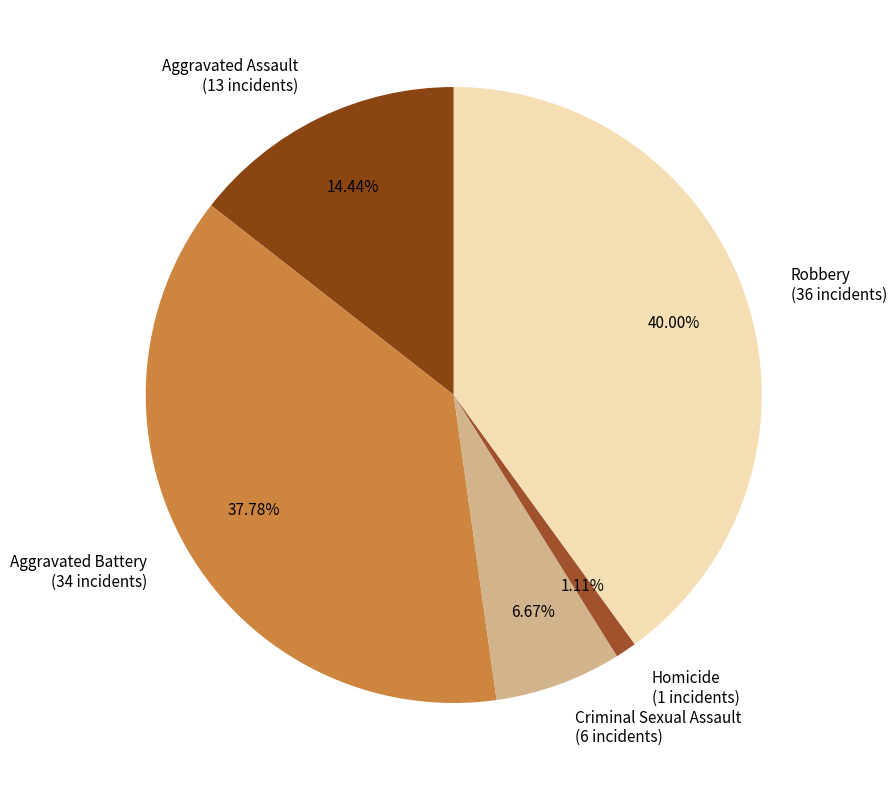

Which slice is the largest?

Robbery